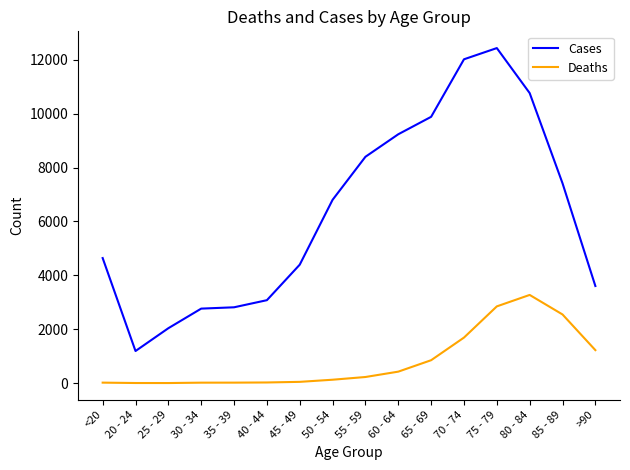

What is the greatest value displayed?

12434